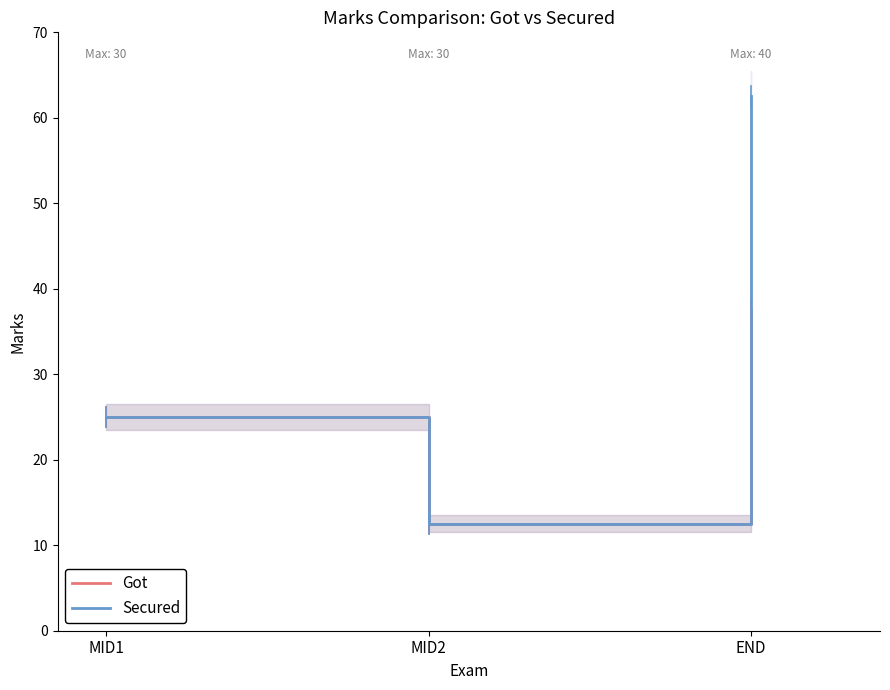

Does the chart display data point markers on the line(s)?

No